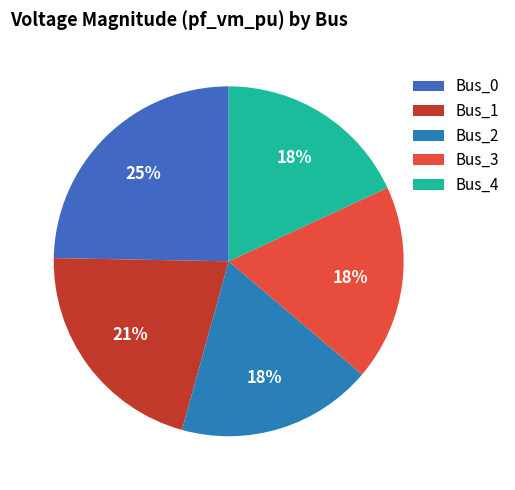

Which has a higher value, Bus_1 or Bus_2?

Bus_1